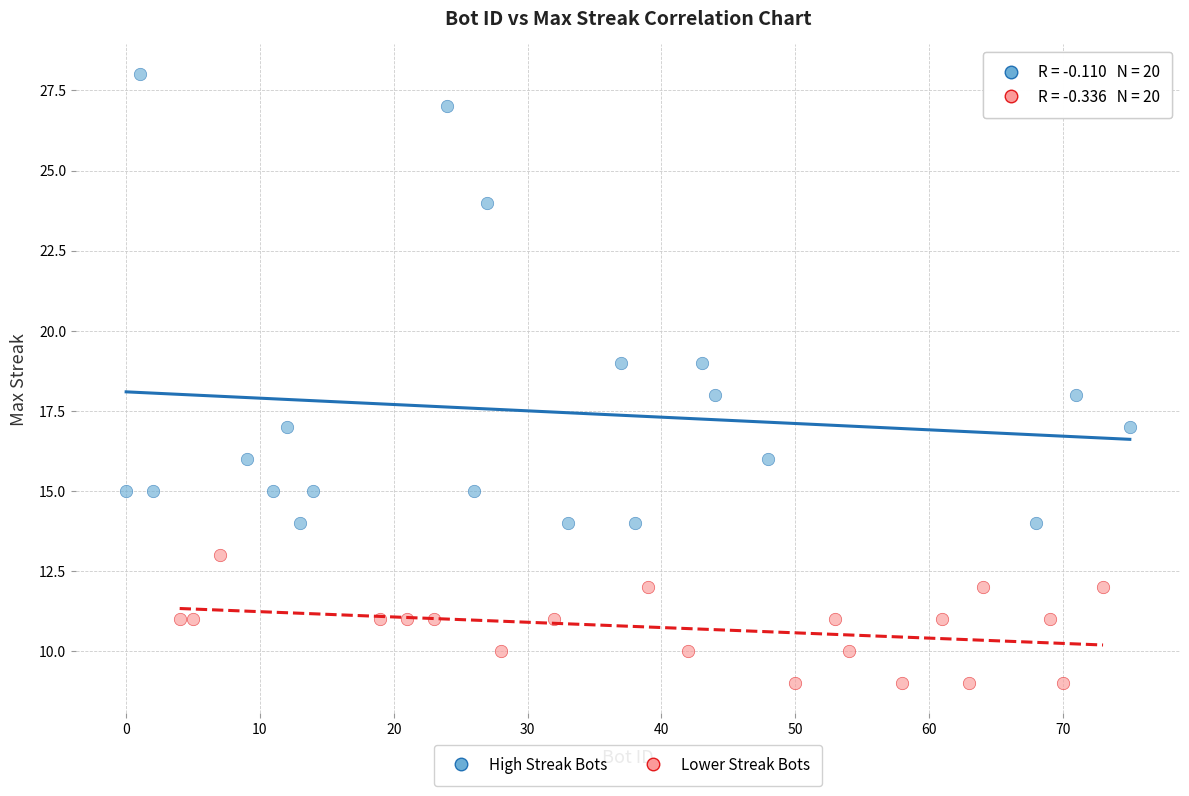

Which series has the largest Y range (max minus min)?

High Streak Bots